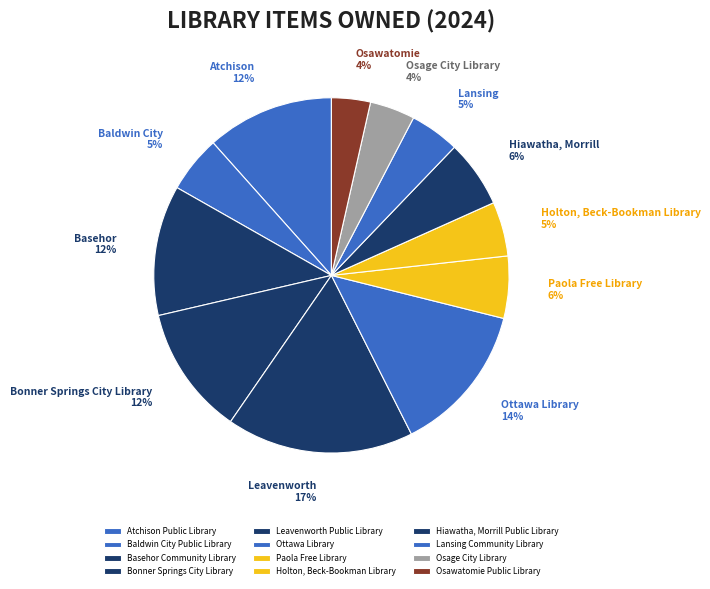

How many slices are in this pie chart?

12